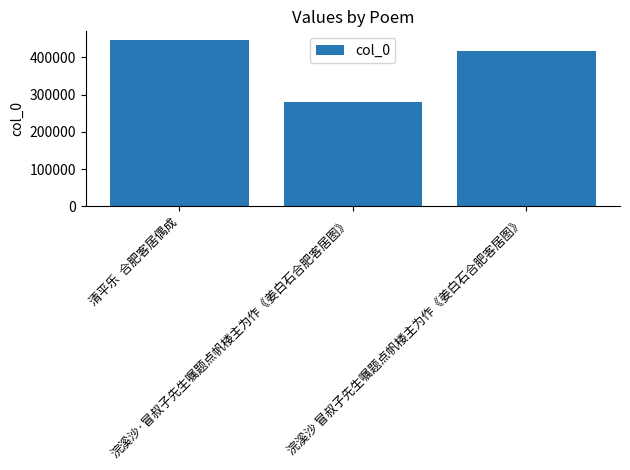

What is the difference between the maximum and minimum values?

167420